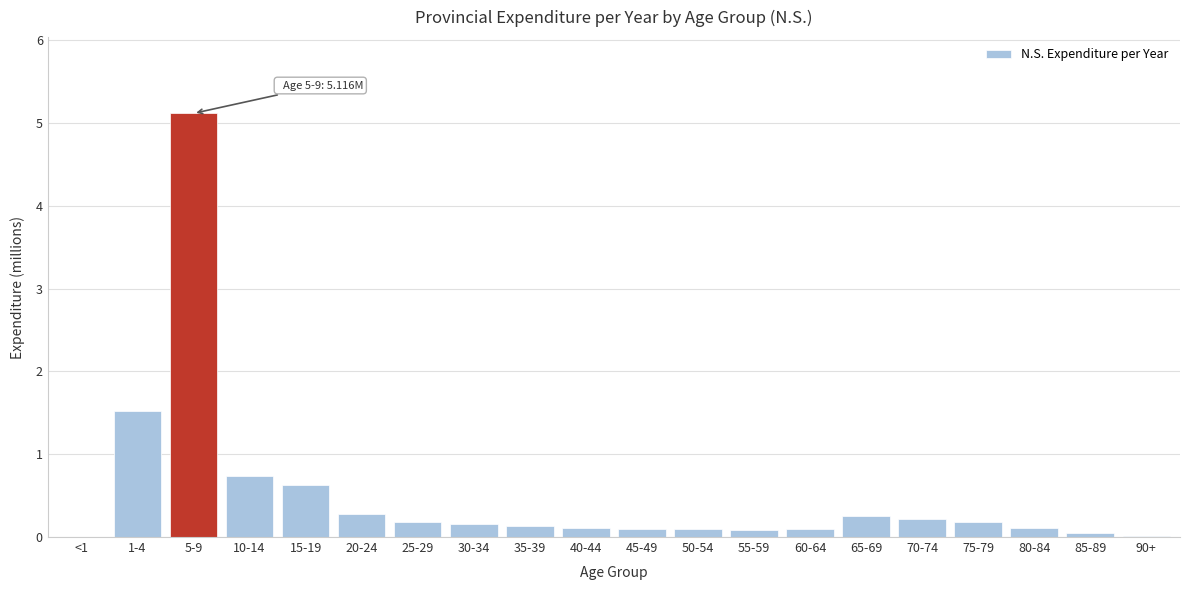

What is the sum of all values?

10.1